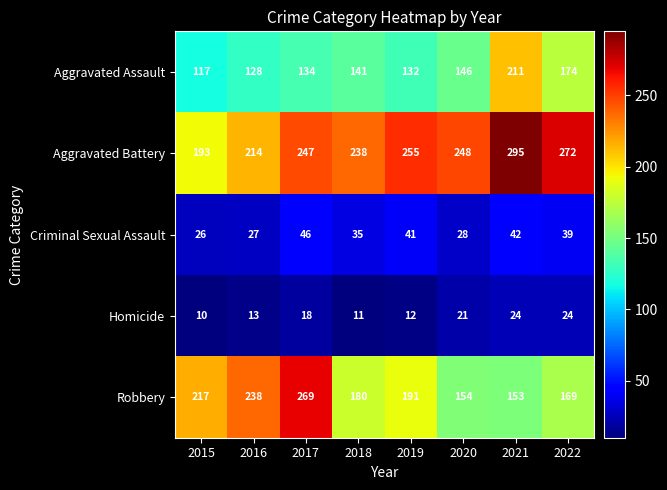

What is the maximum value shown in the chart?

295